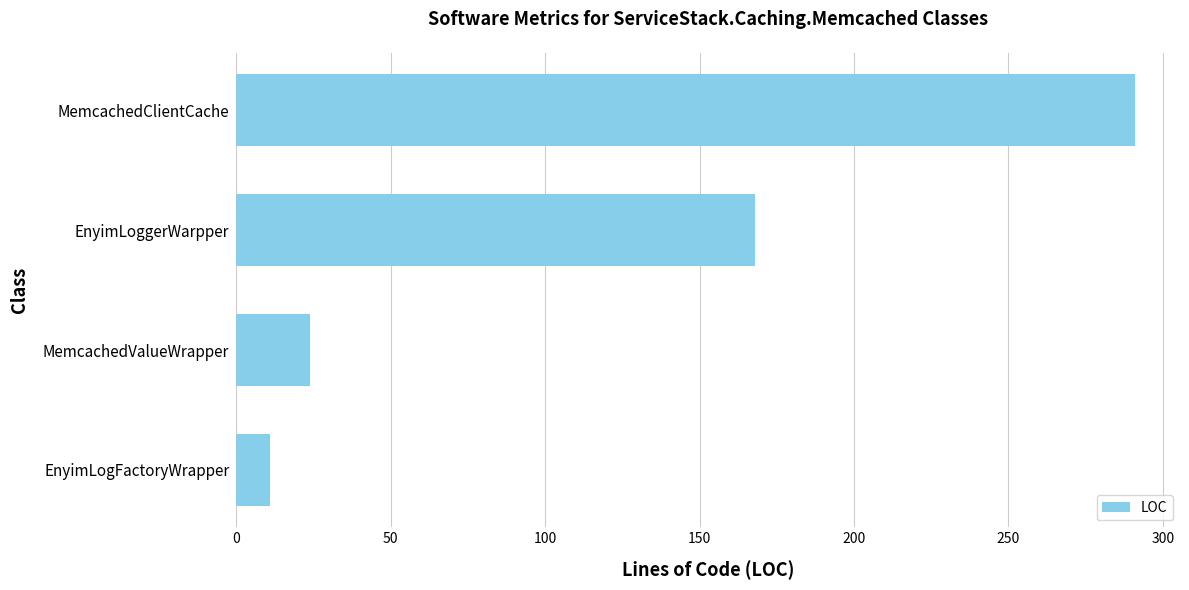

How many series are shown in this chart?

1